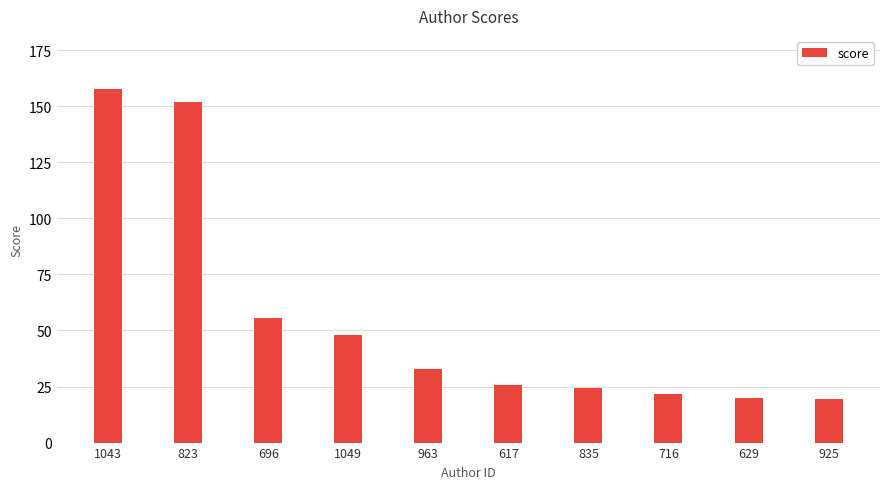

What is the label of the 8th bar from the left?

716